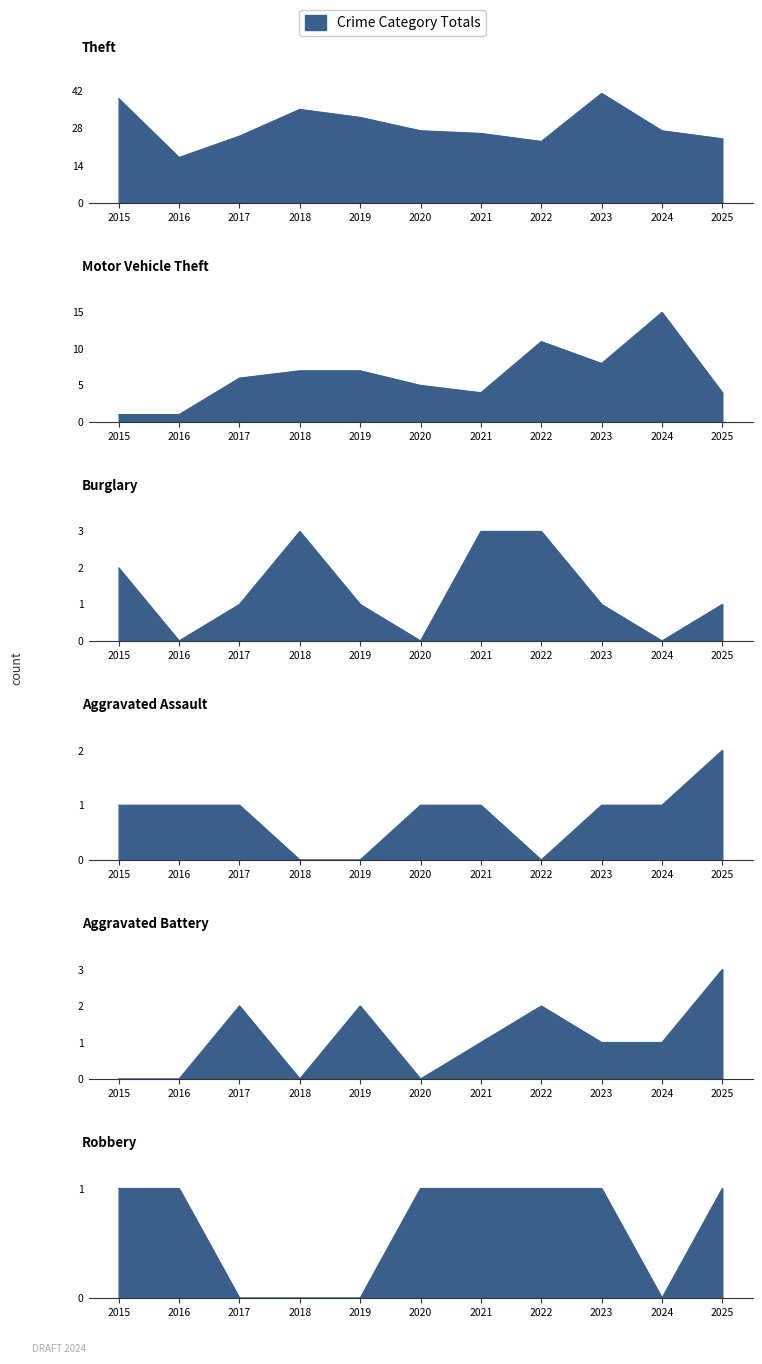

What is the maximum value for Aggravated Battery?

3